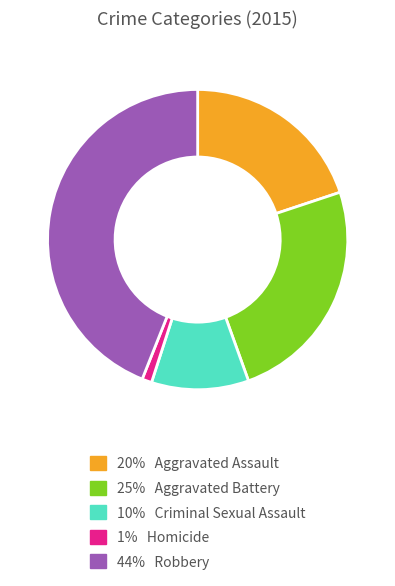

Is there any slice that represents more than half of the pie?

No